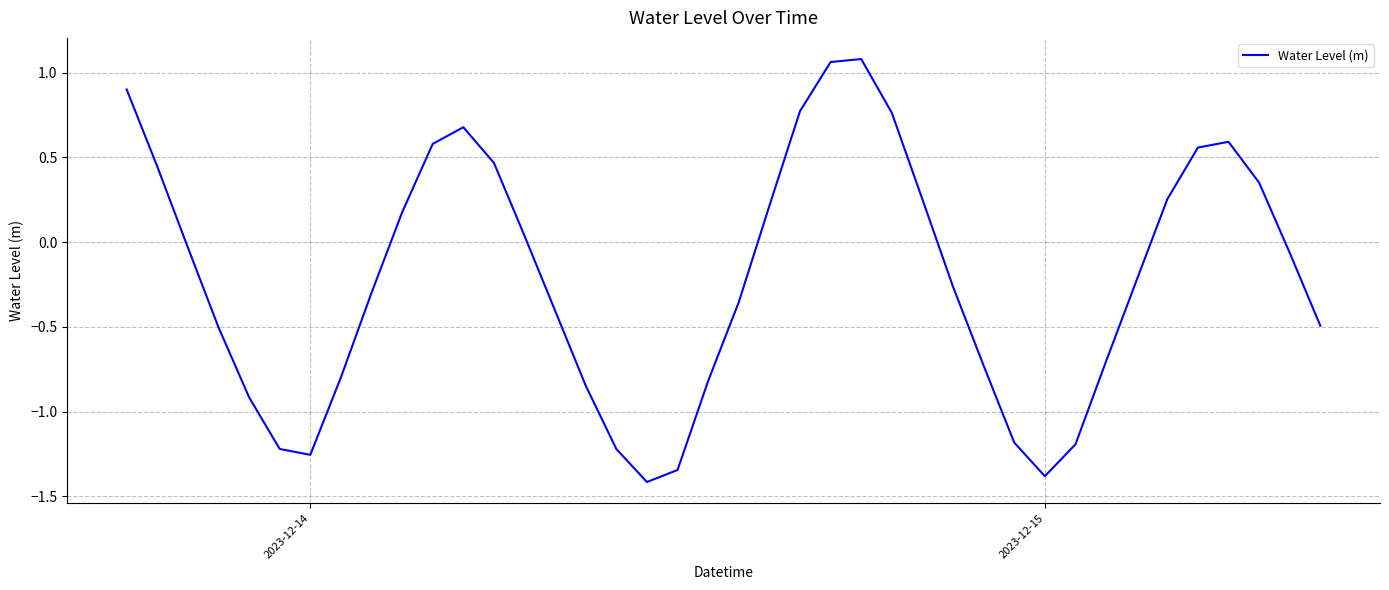

What is the smallest value displayed?

-1.4